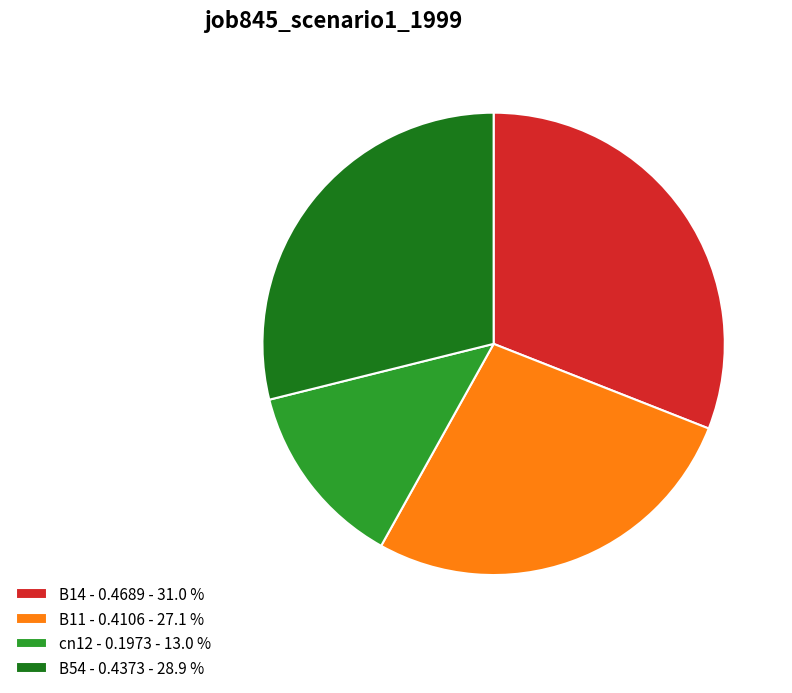

How many slices are in this pie chart?

4